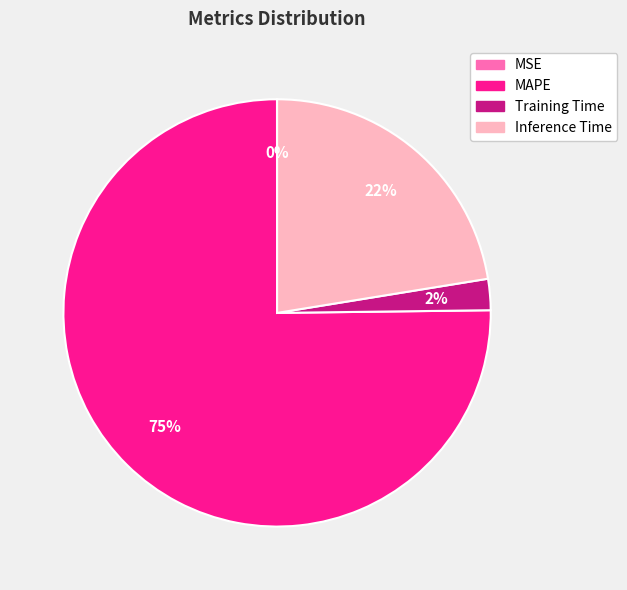

What is the largest slice in the pie chart?

MAPE